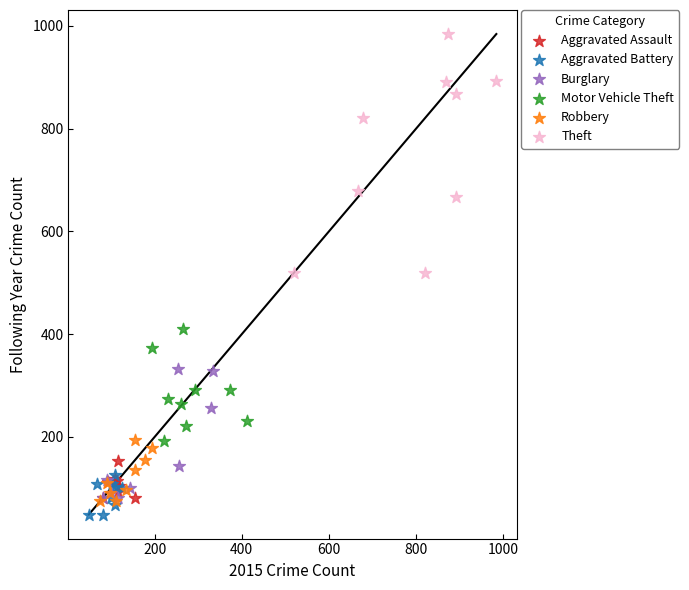

Which series contains the highest Y value?

Theft